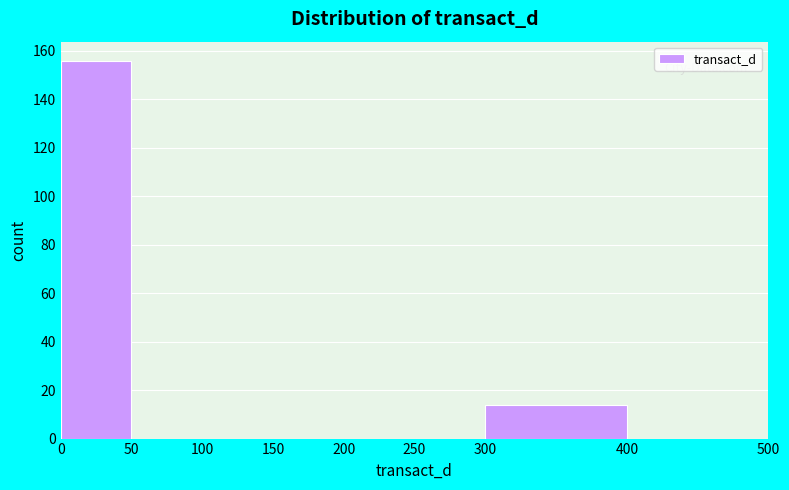

Reading left to right, list every bar in this chart as the range it spans on the x-axis followed by its height. The values are not printed on the chart, so give them approximately, as read against the axis.

0 to 50: 156
50 to 100: 0
100 to 150: 0
150 to 200: 0
200 to 250: 0
250 to 300: 0
300 to 400: 14
400 to 500: 0